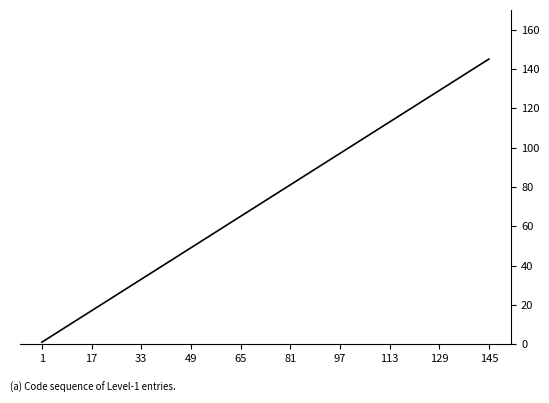

Reading left to right, list all the values displayed in this chart.

1	17	33	49	65	81	97	113	129	145